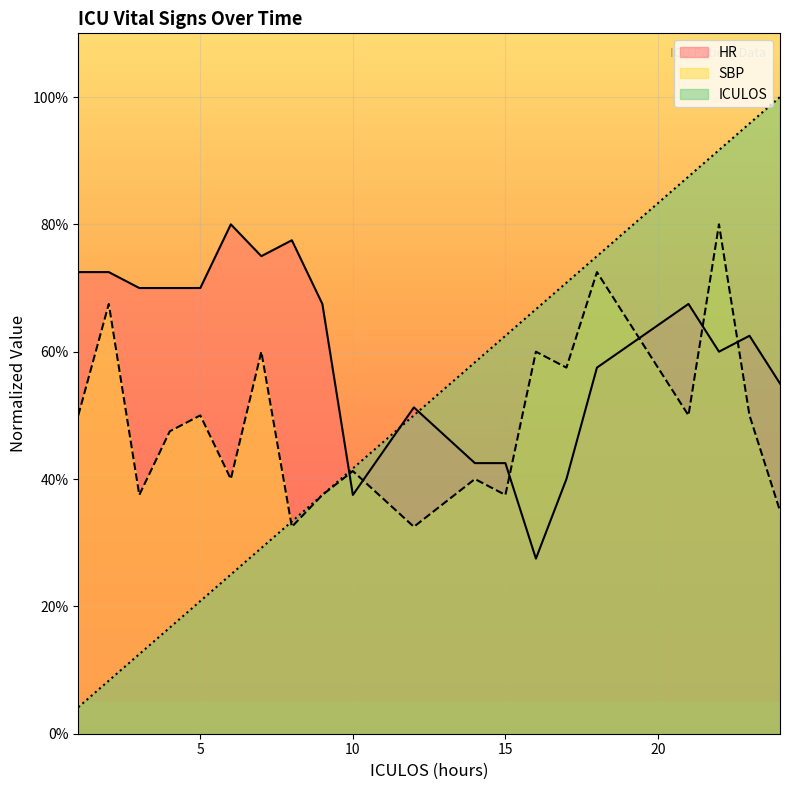

At how many categories does at least one series exceed 93?

2